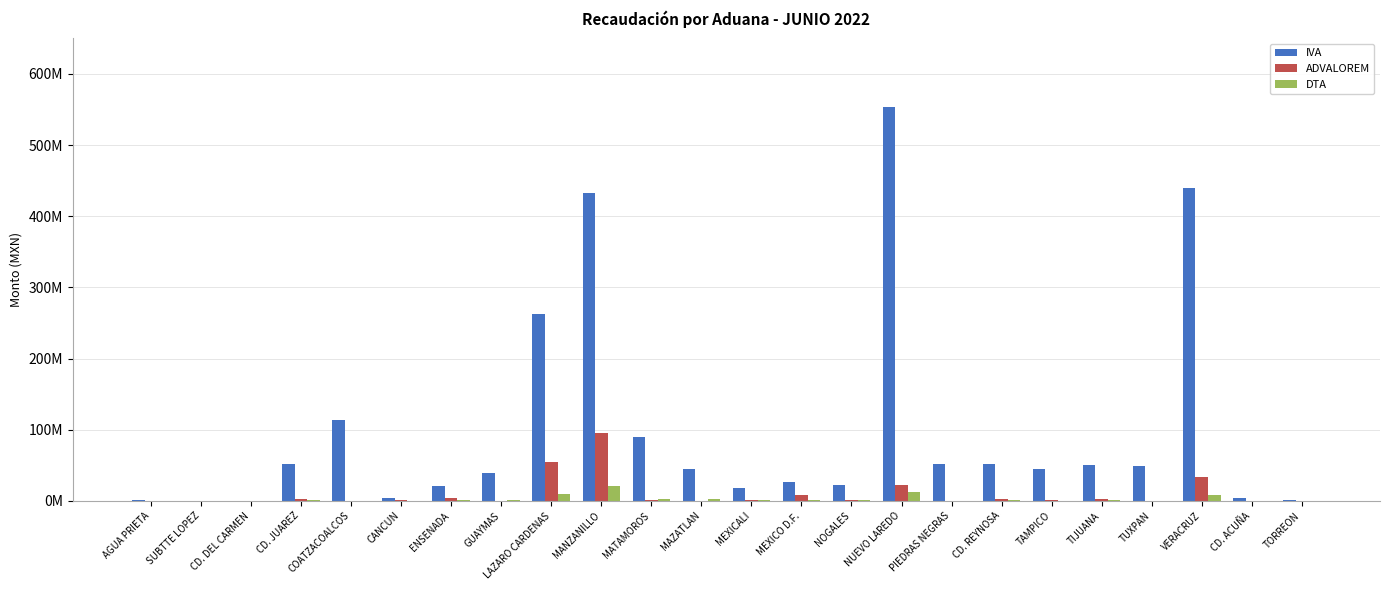

At which label does DTA first exceed 964556?

CD. JUAREZ